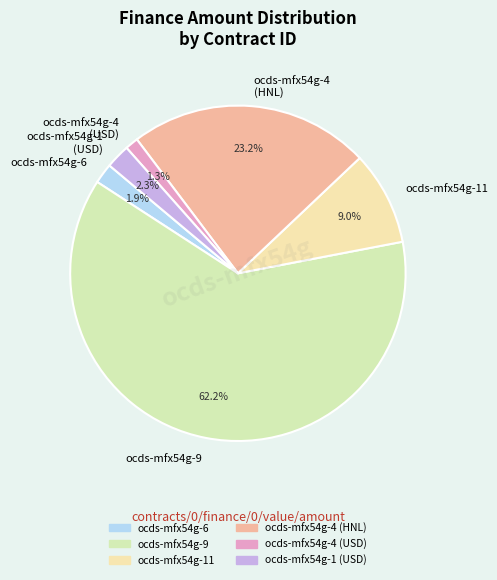

Between ocds-mfx54g-4 (USD) and ocds-mfx54g-9, which is larger?

ocds-mfx54g-9